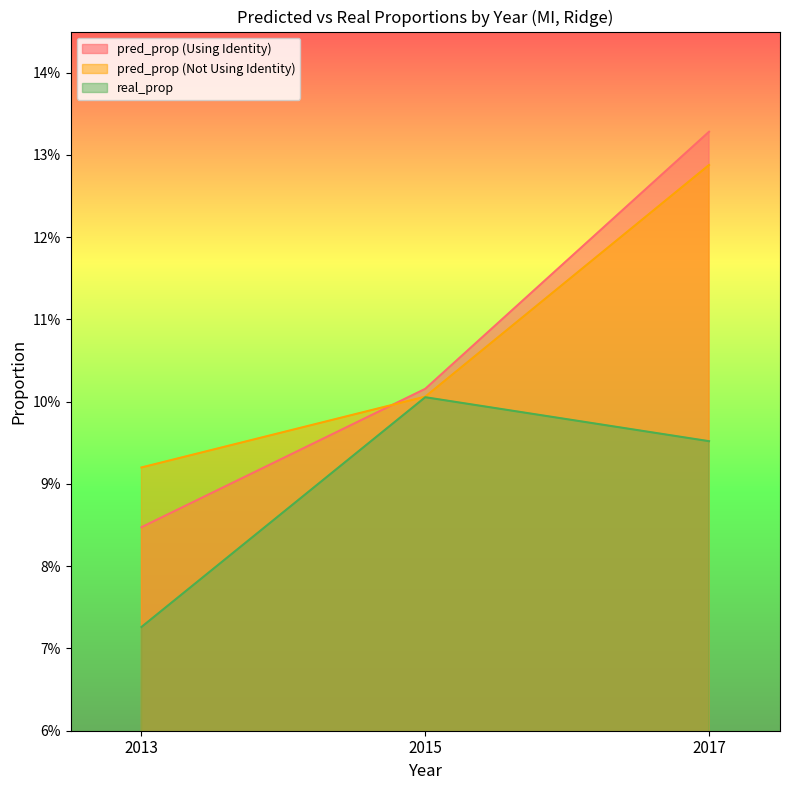

What is the minimum value for pred_prop (Using Identity)?

0.1